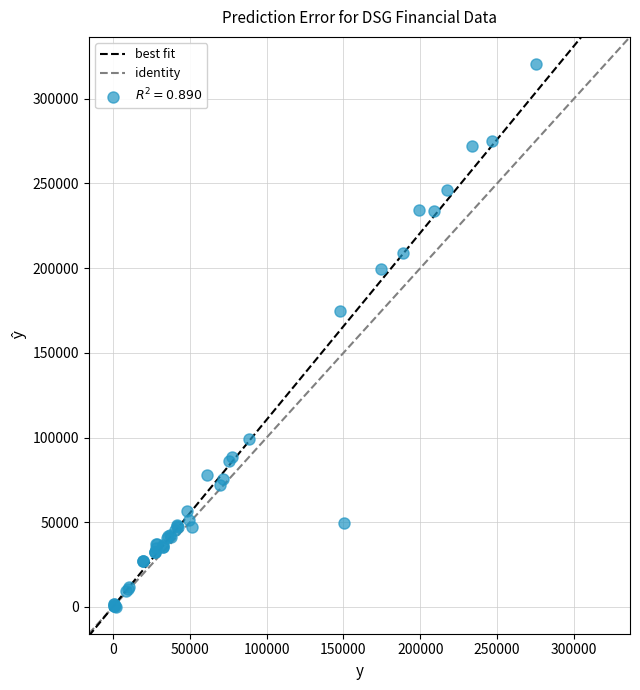

What Y value in the scatter plot is closest to 160350?

174600